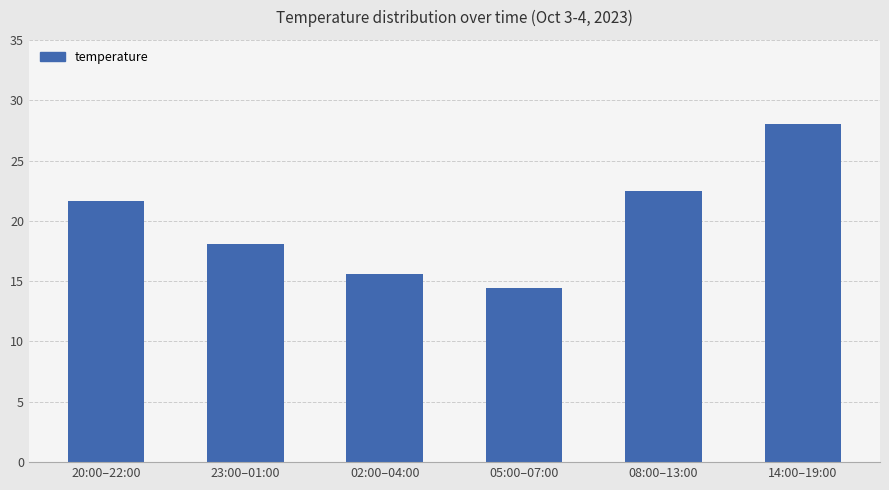

Reading left to right, list all the values displayed in this chart.

21.7	18.1	15.6	14.4	22.5	28.0